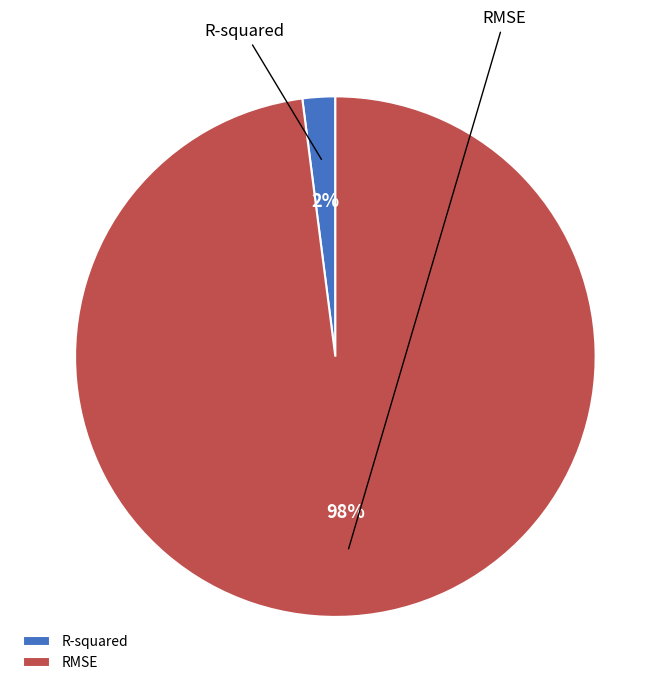

The RMSE slice represents 98% of the pie. True or false?

True